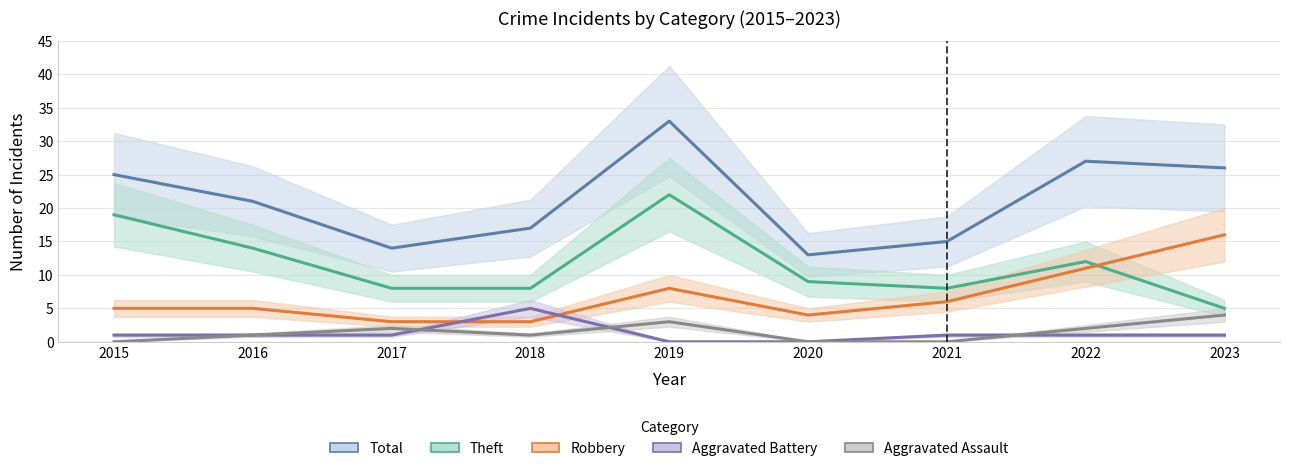

Which label corresponds to the smallest value in the chart?

2019